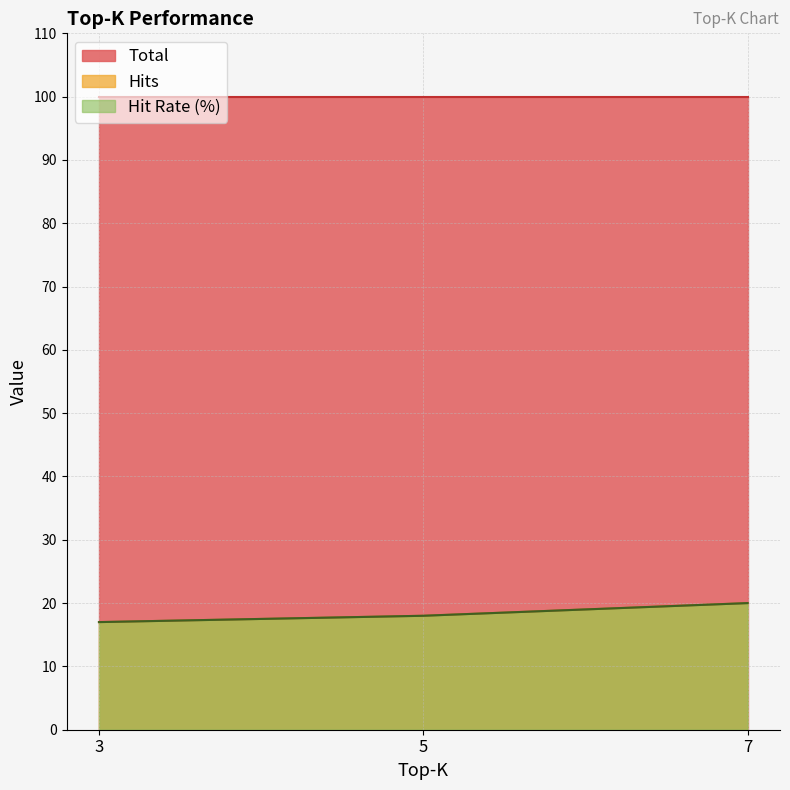

What is the difference between the maximum and minimum values in the Hit Rate (%) series?

3